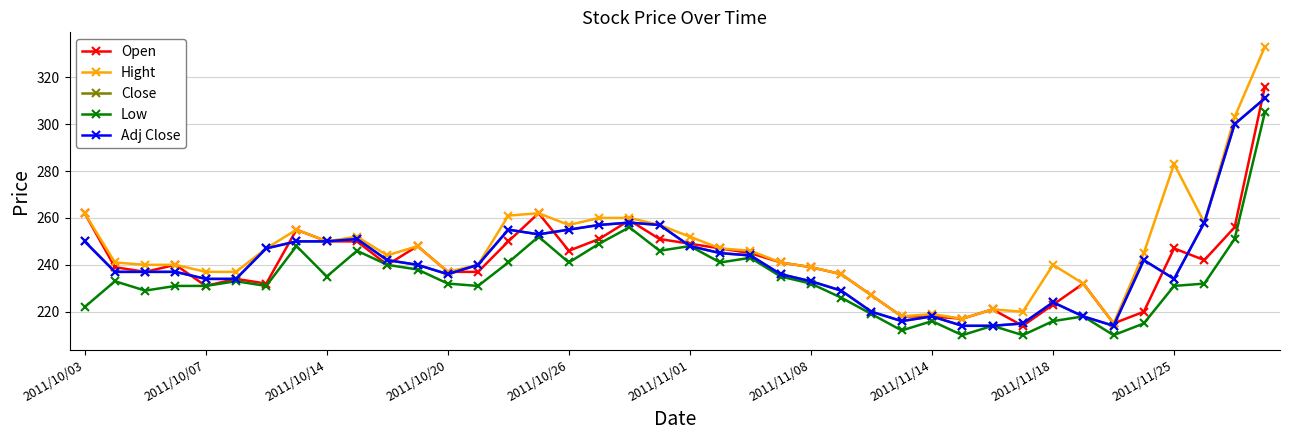

At which category is the sum across all series the highest?

39